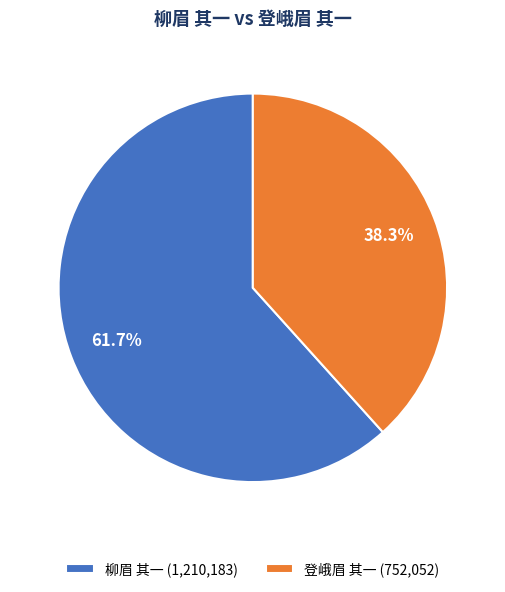

Which slice is the smallest?

登峨眉 其一